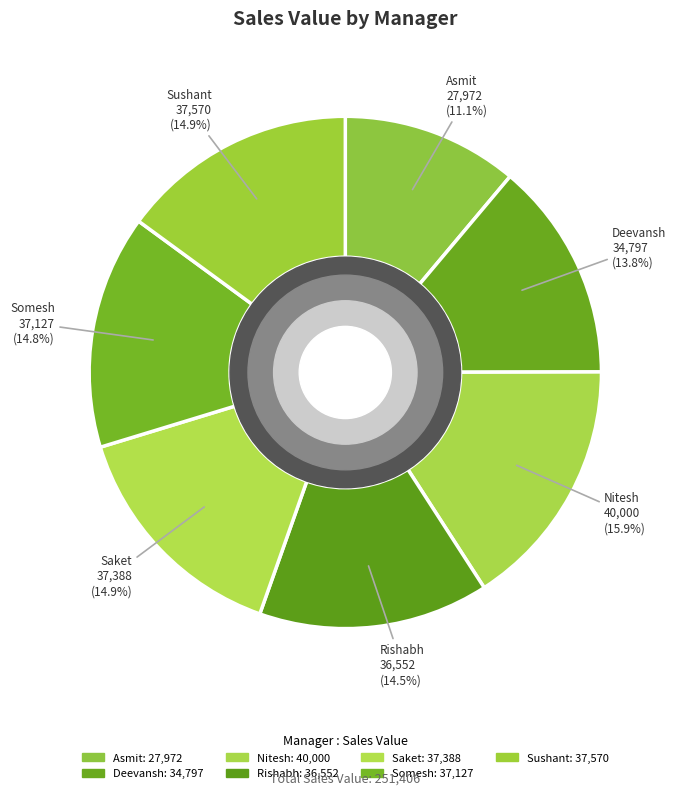

Which has a higher value, Sushant or Saket?

Sushant